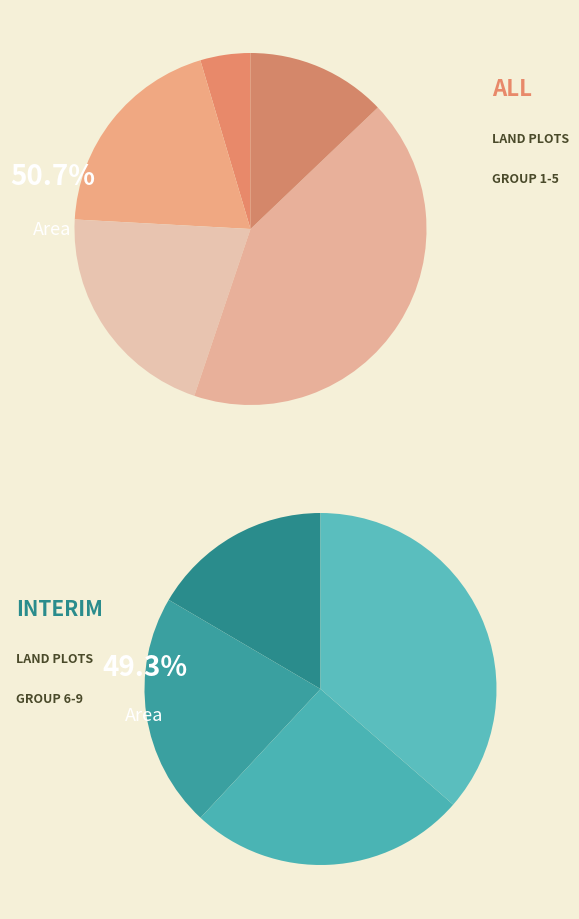

Does 7 account for over 50% of the chart?

No